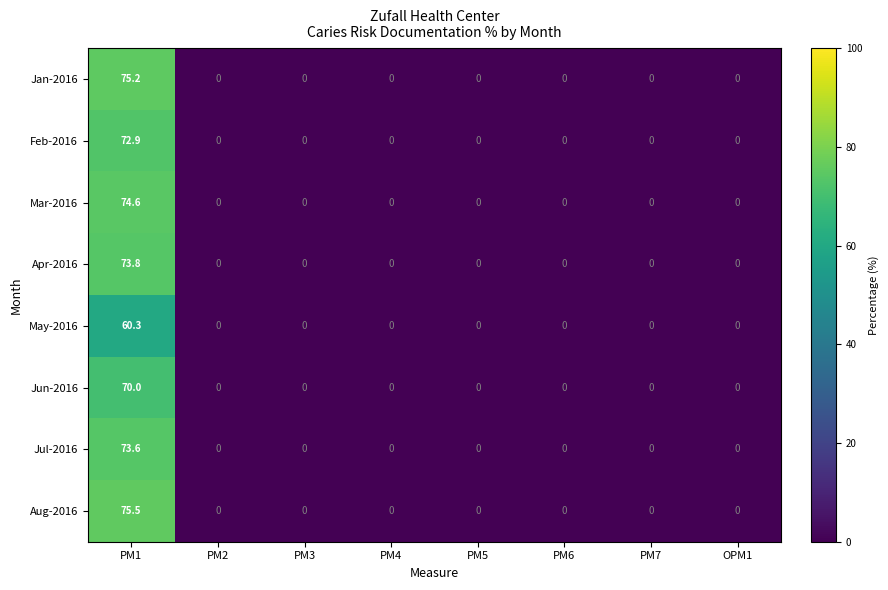

What is the spread (max minus min) of values at PM1?

15.2